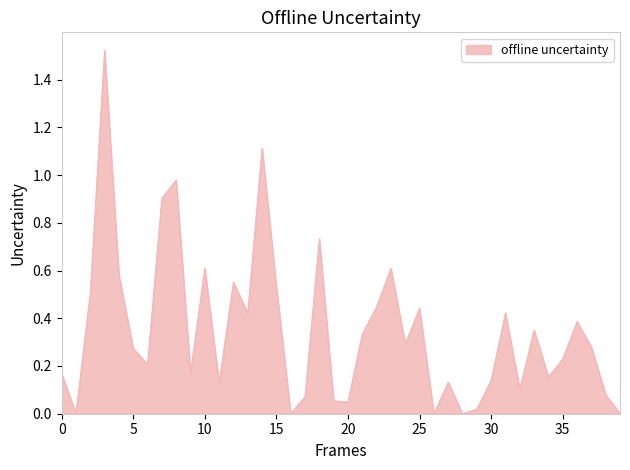

The chart shows a value of 0.2 at 15. True or false?

False